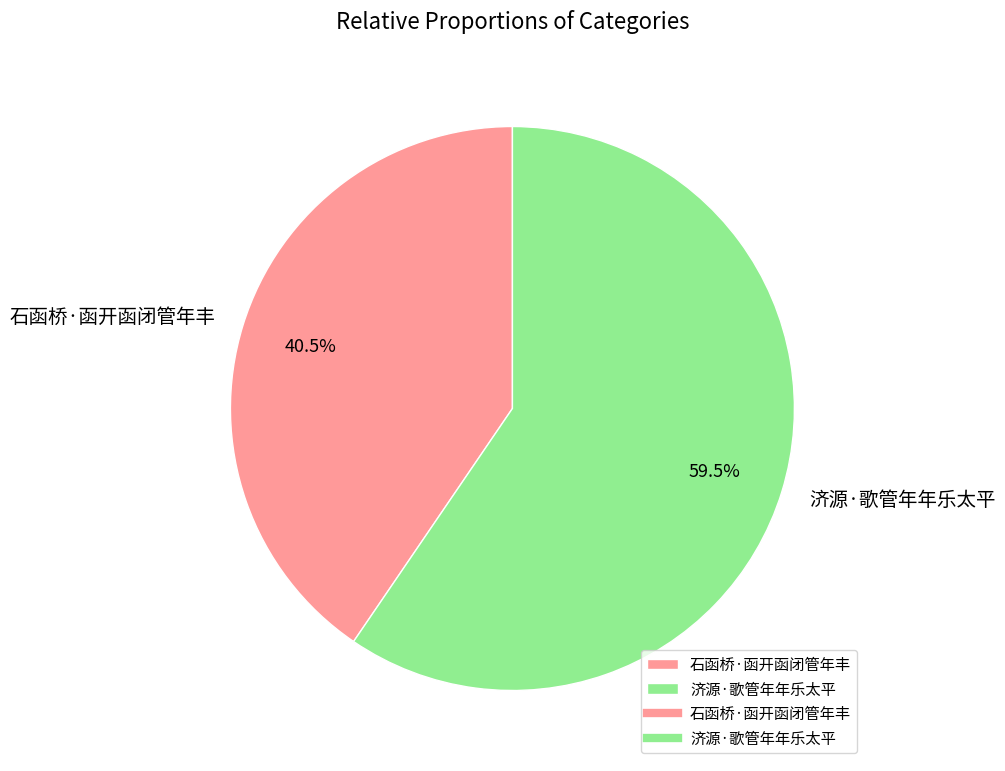

Rank the categories by value from highest to lowest.

济源·歌管年年乐太平, 石函桥·函开函闭管年丰